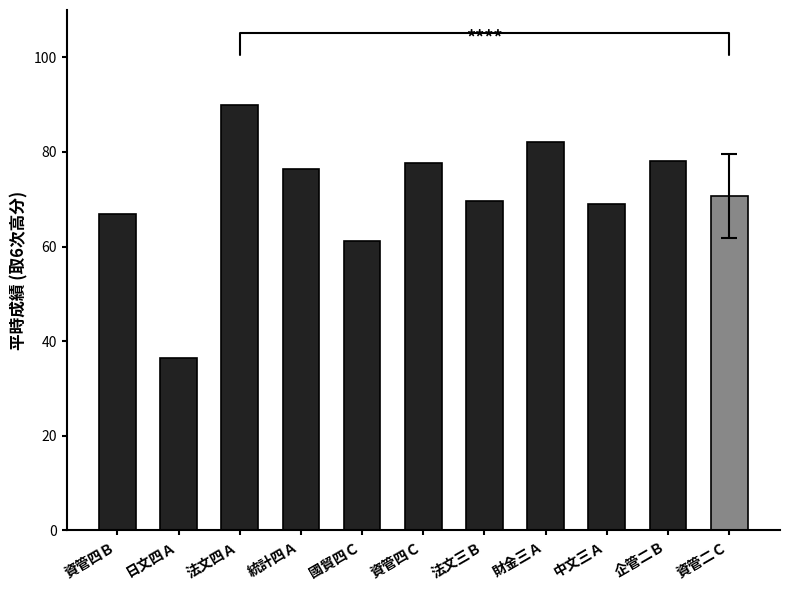

Where does the data first go above 70?

法文四Ａ